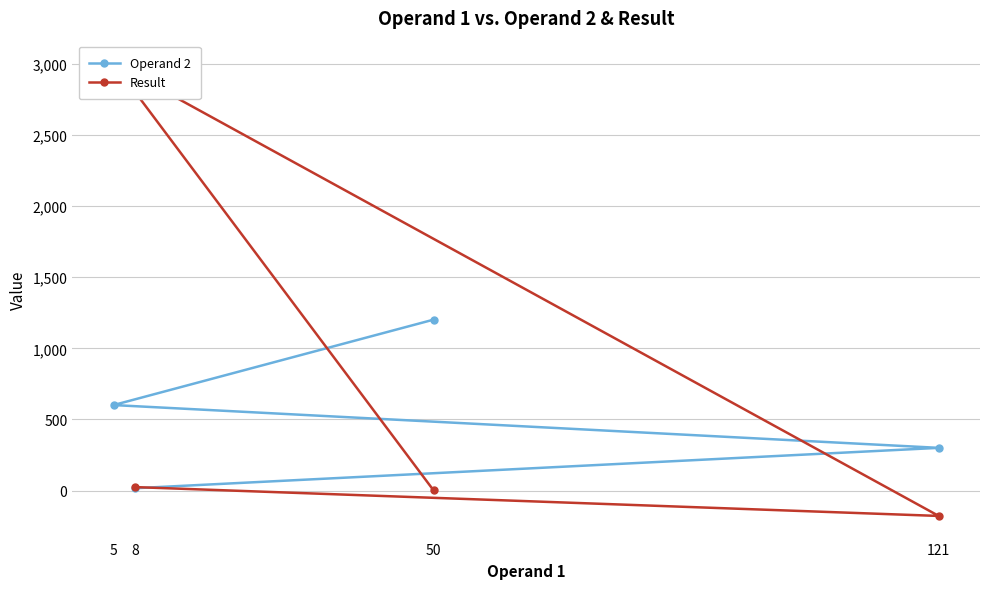

What is the maximum value shown in the chart?

3005.0